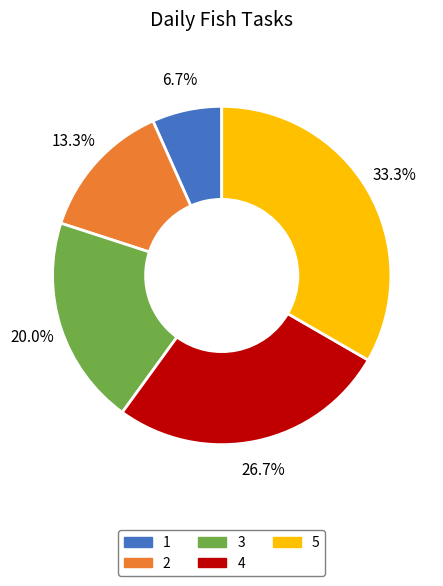

To the nearest percent, what is the difference between the largest and smallest slice percentages?

27%